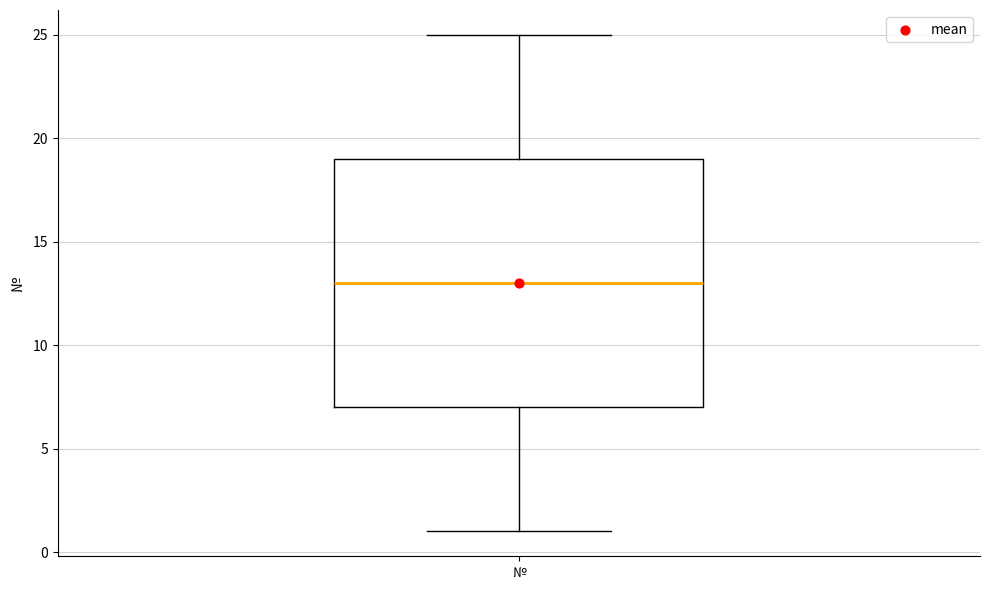

Read this box plot against the y-axis: the position of the median line, the range covered by the box, and the ends of both whiskers. The values are not printed on the chart, so give them approximately, as read against the axis.

median 13, box 7 to 19, whiskers 1 to 25